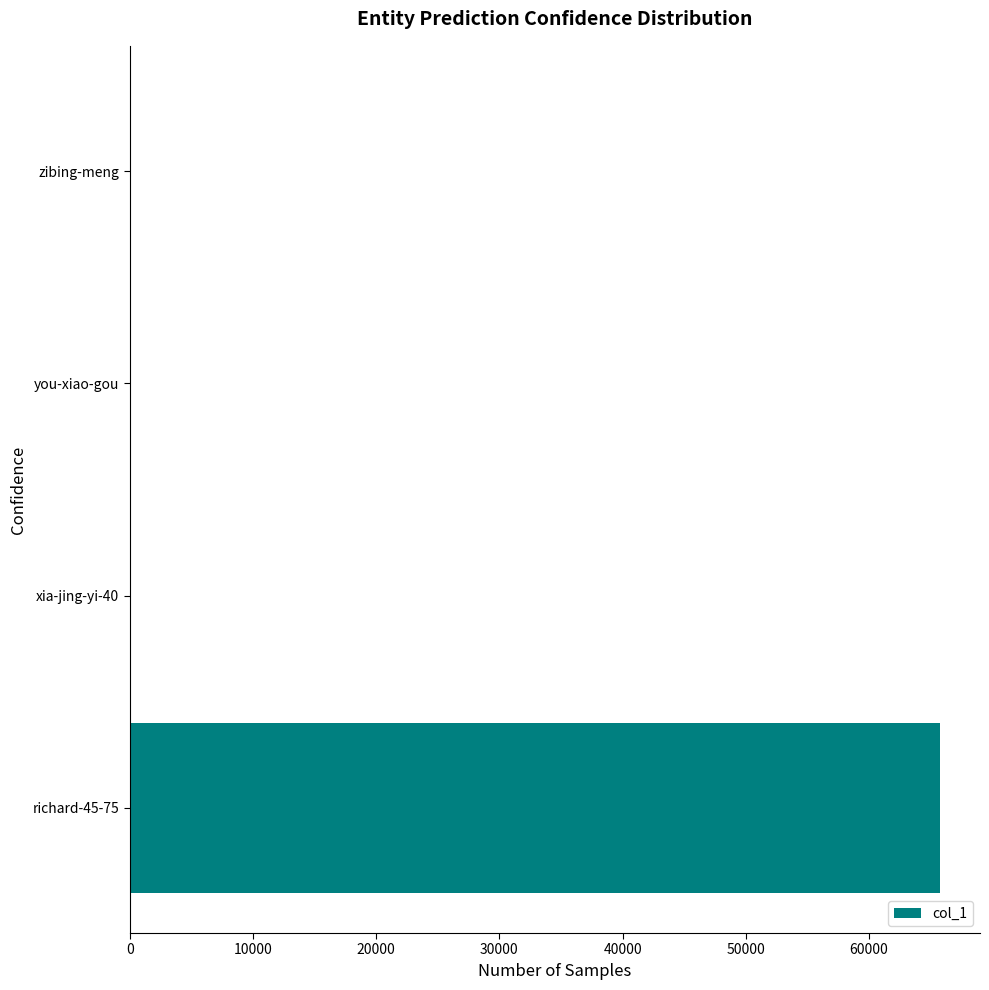

The value at xia-jing-yi-40 is 22474. True or false?

False